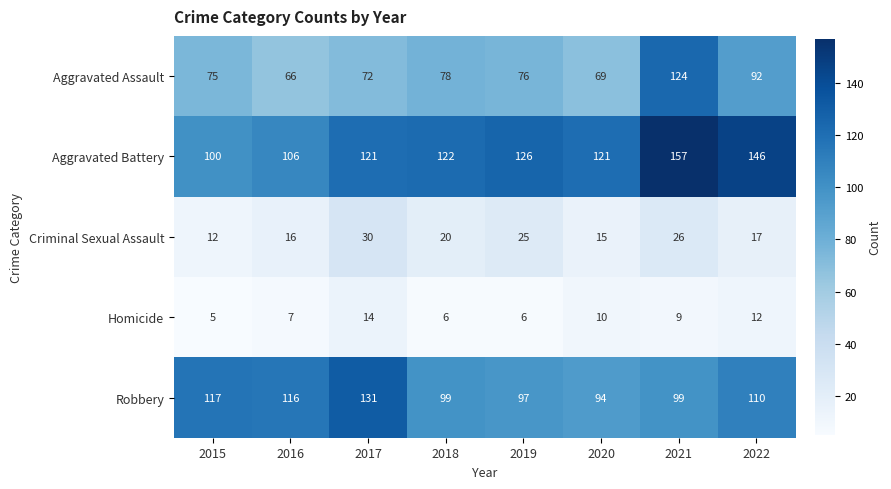

At how many categories does at least one series exceed 66?

8